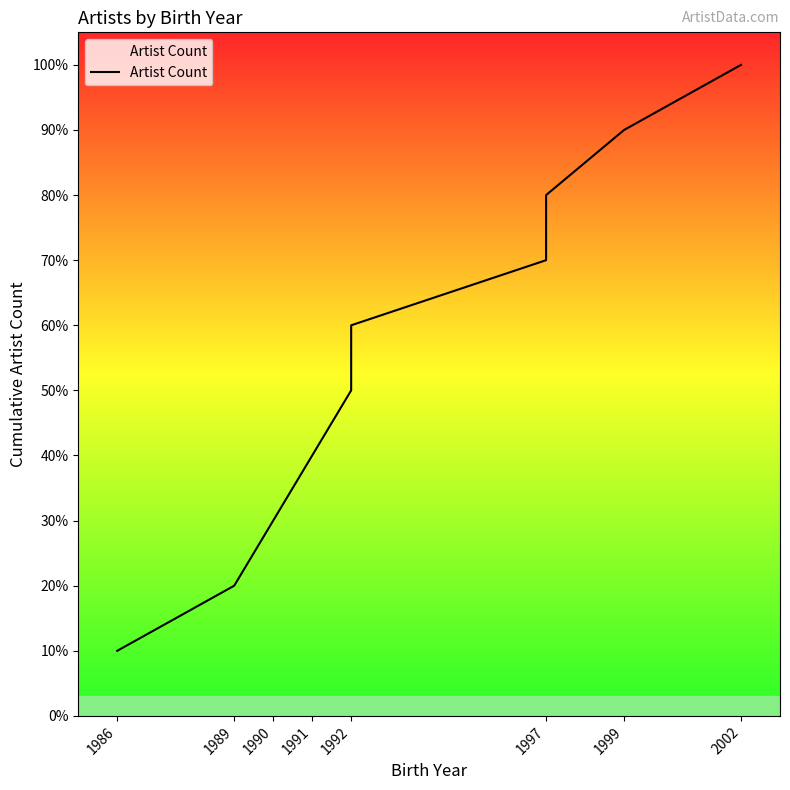

Where is the data nearest to the value 5?

1992